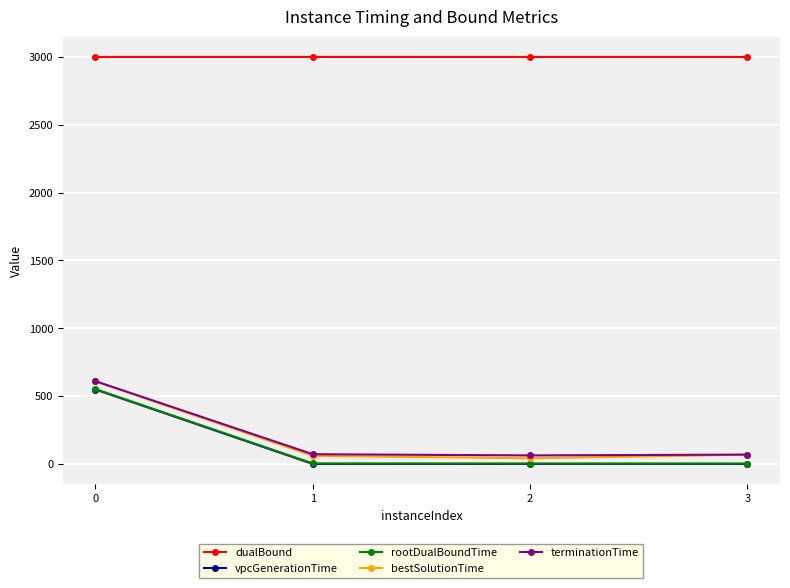

What is the maximum value shown in the chart?

2999.9